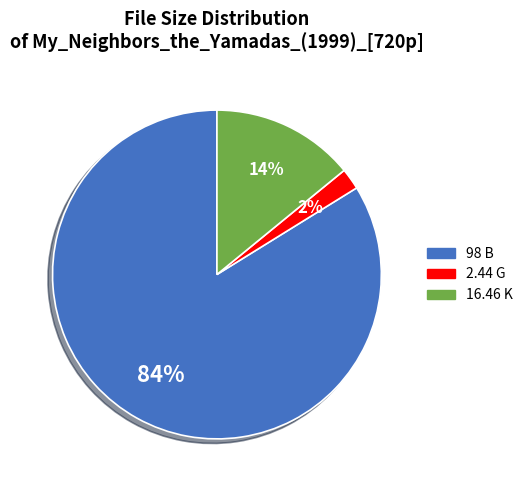

Between 98 B and 2.44 G, which is larger?

98 B